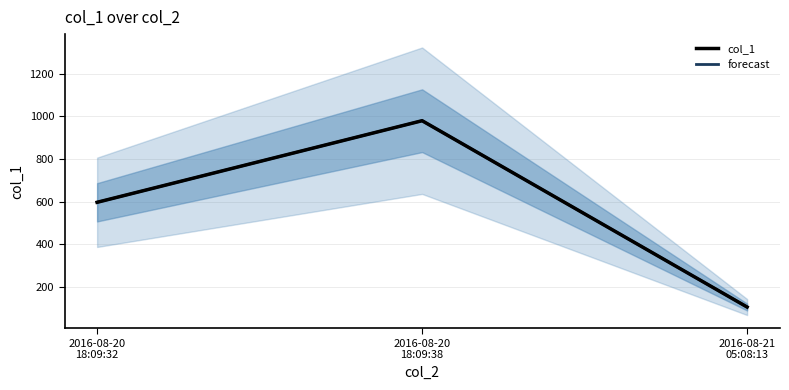

What is the value of the col_1 point at the 1st from the left?

597.4